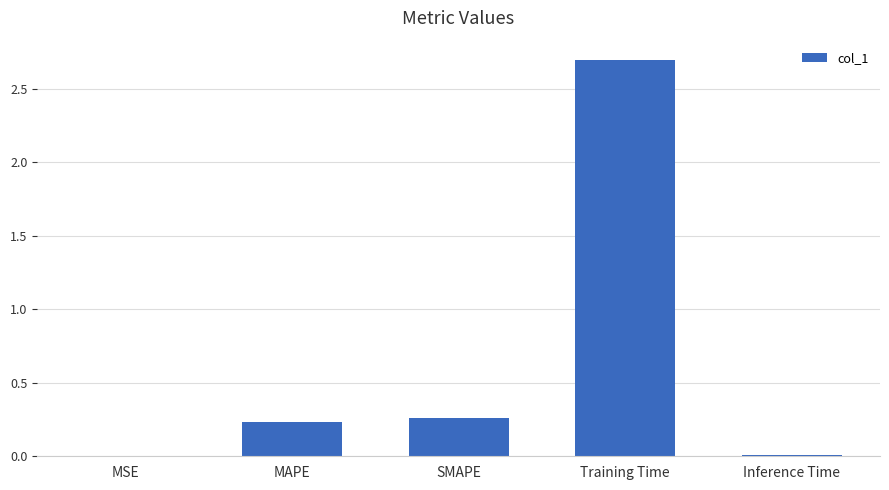

Is it true that the value at Training Time is 2.7?

True